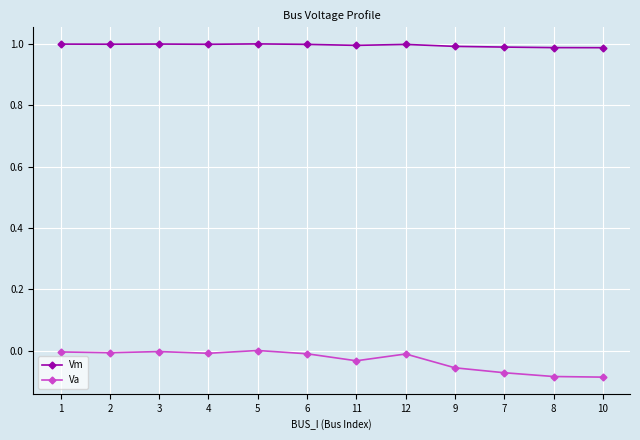

Is the value of Vm at 12 greater than the value of Va at 10?

Yes